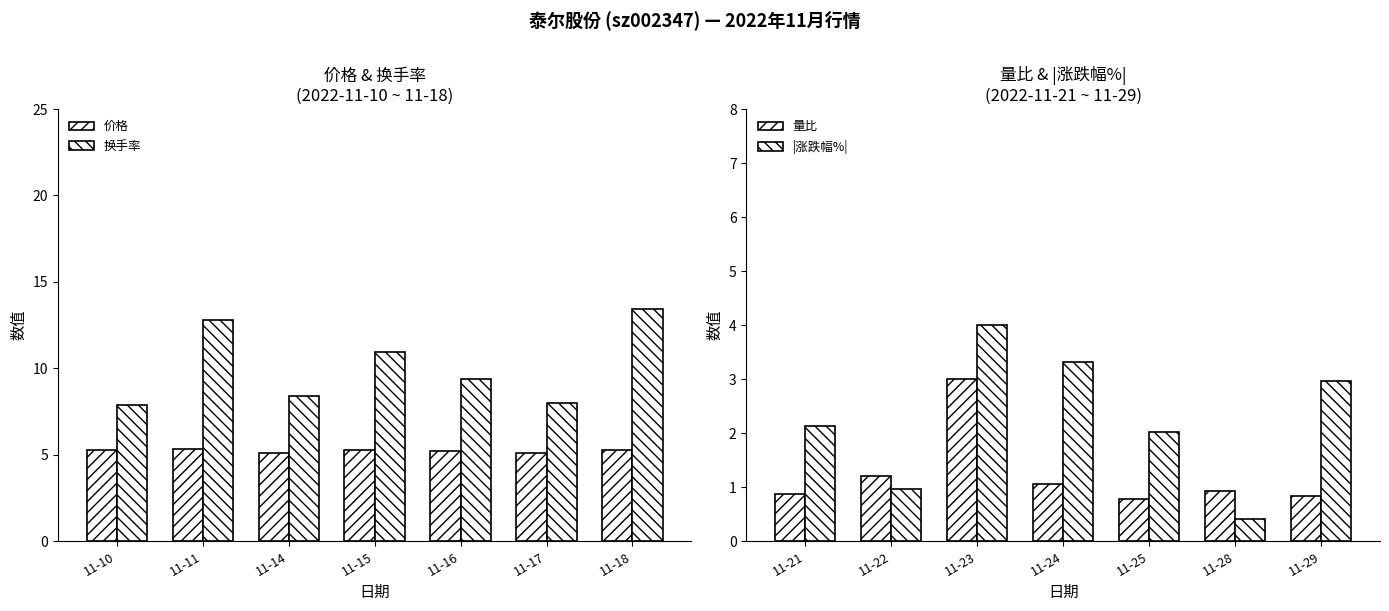

Reading left to right, transcribe all the data shown in this chart.

价格: 5.3	5.3	5.1	5.3	5.2	5.1	5.3
换手率: 7.9	12.8	8.4	10.9	9.4	8.0	13.4
量比: 0.9	1.2	3.0	1.1	0.8	0.9	0.8
|涨跌幅%|: 2.1	1.0	4.0	3.3	2.0	0.4	3.0